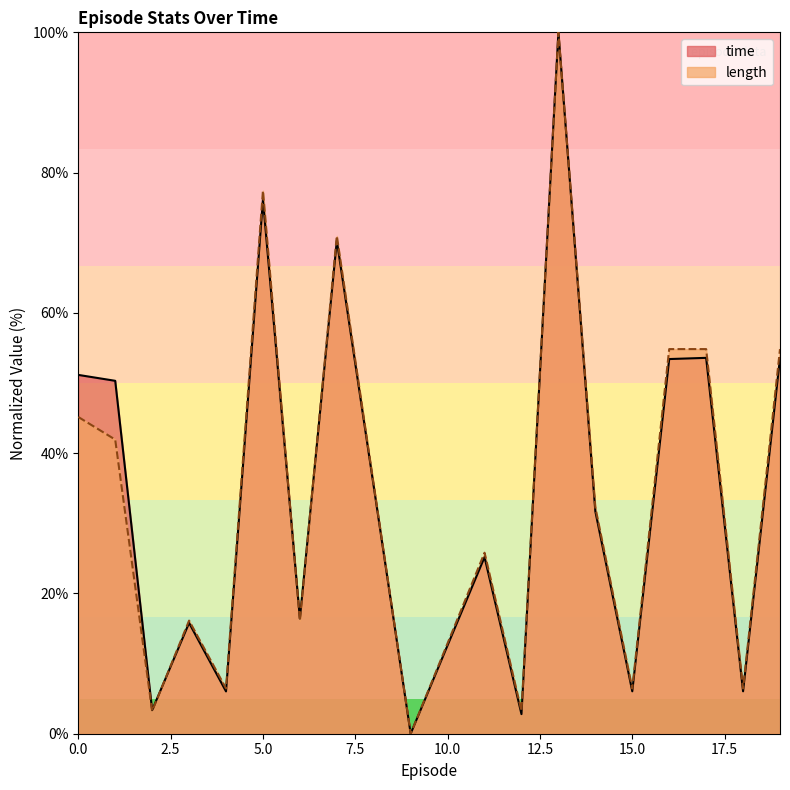

True or false: time has more than 2 interior local peaks.

True